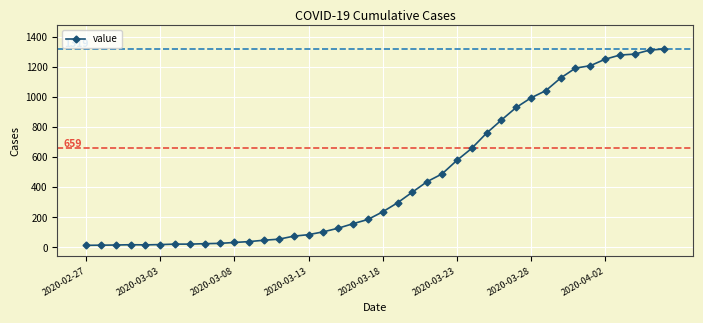

What is the average value?

467